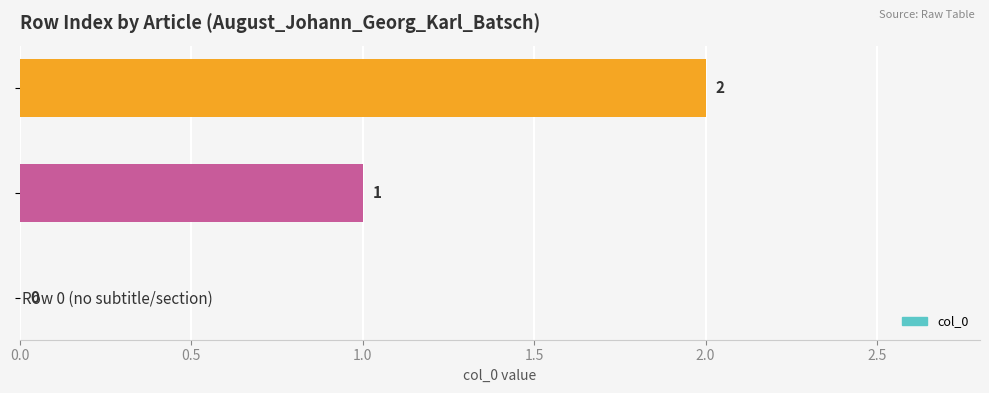

Is it true that the value at Row 1 (Biographie) is 1?

True